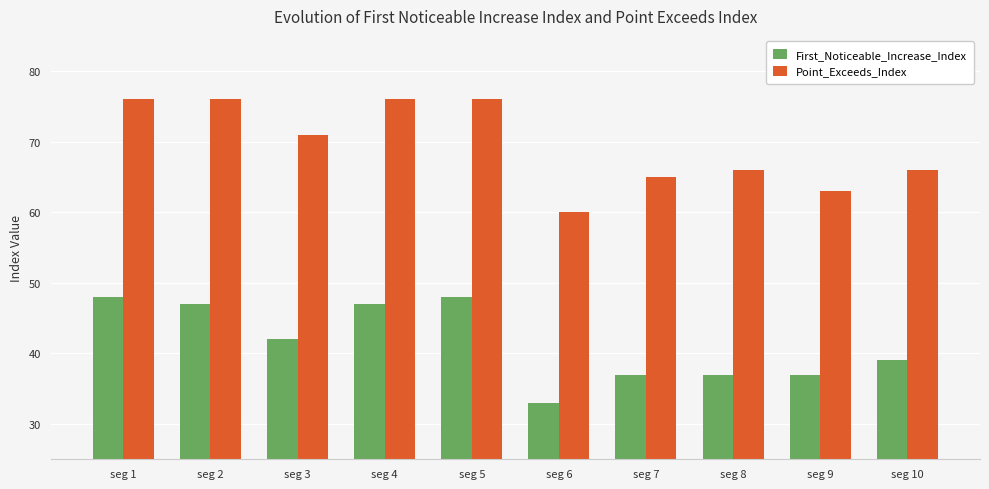

At which label does Point_Exceeds_Index first exceed 71?

seg 1